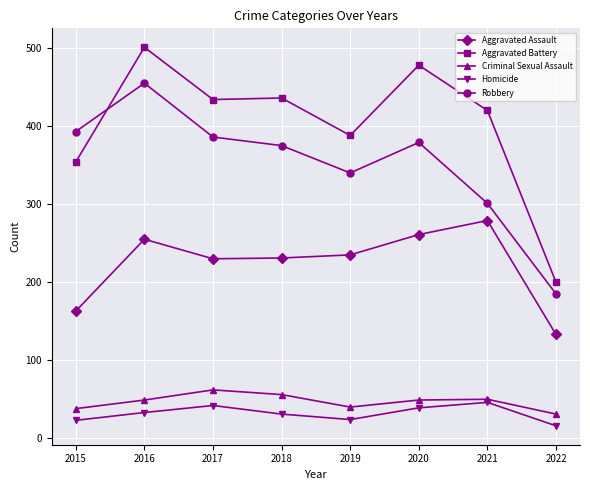

At which category does the chart reach its peak across all series?

2016